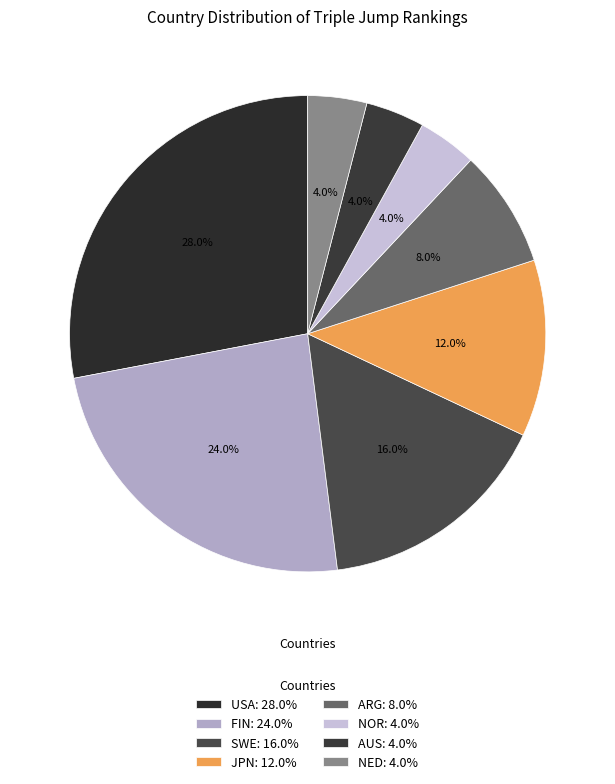

To the nearest percent, what is the difference between the largest and smallest slice percentages?

24%